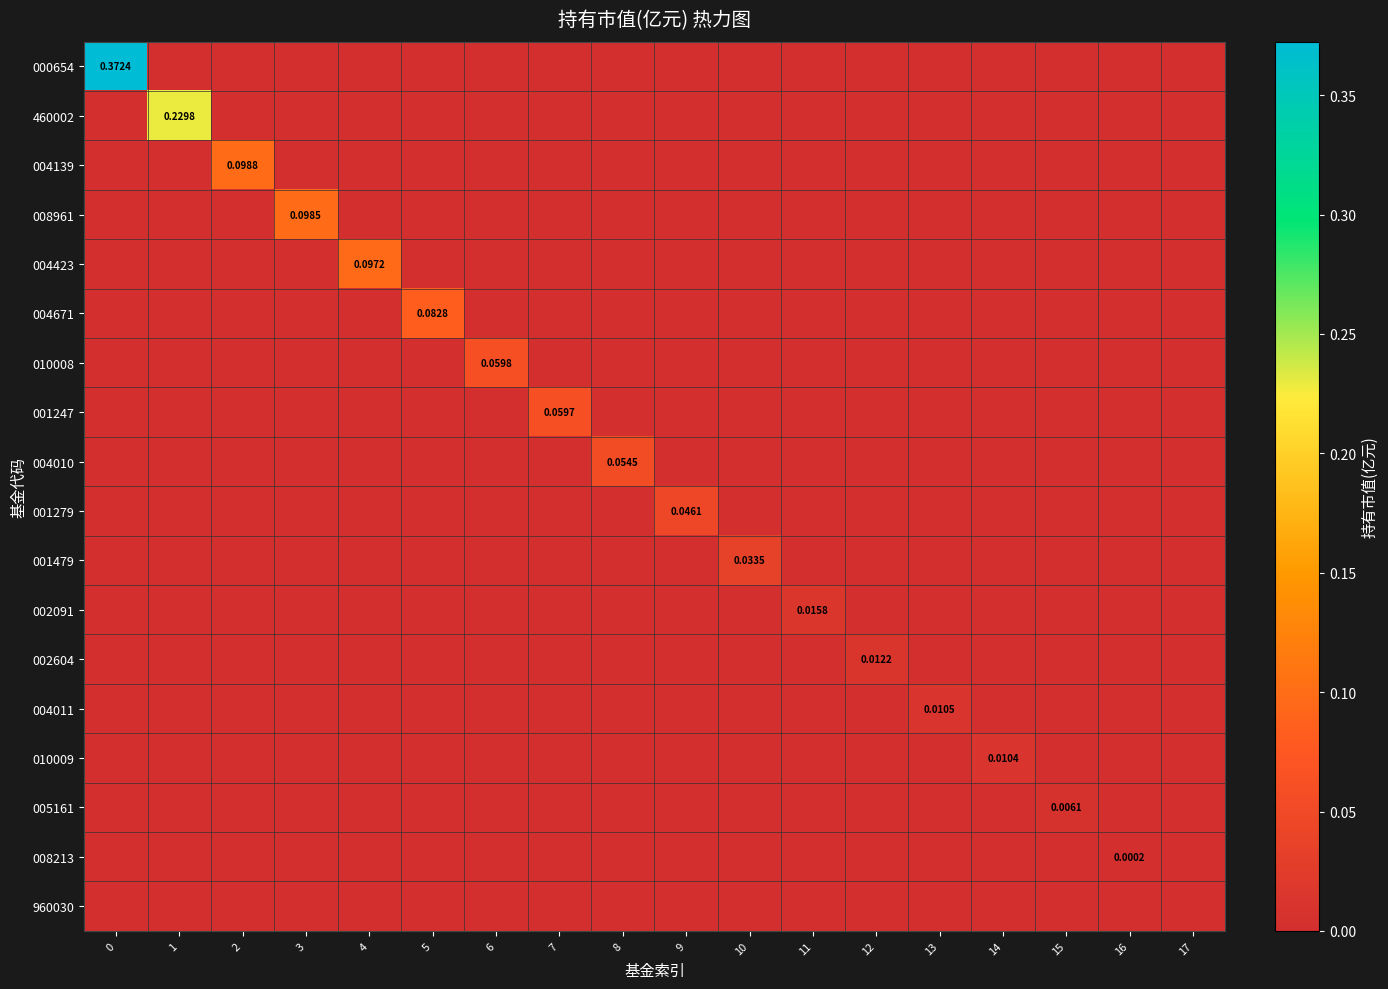

Count the number of data series in this chart.

18